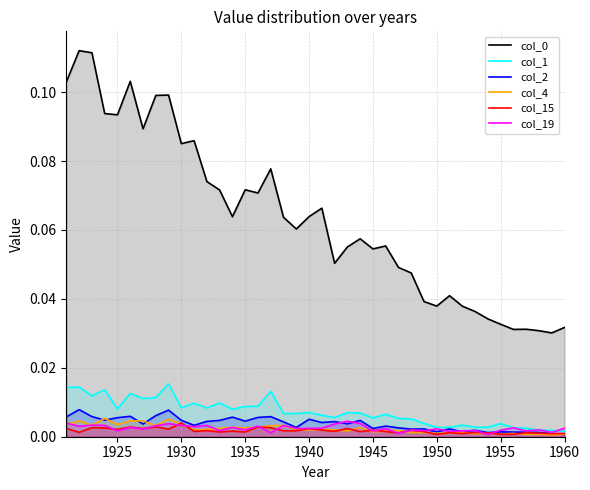

What are all the series names shown in the legend?

col_0, col_1, col_2, col_4, col_15, col_19